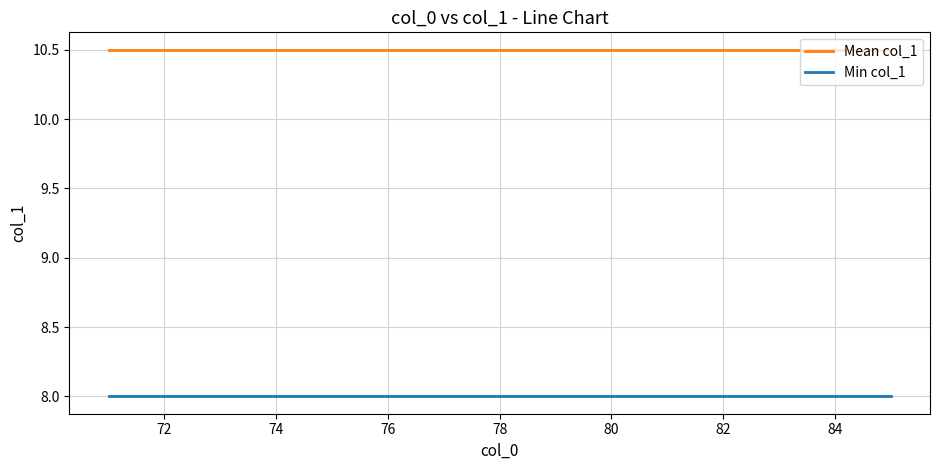

At how many categories does at least one series exceed 8?

15